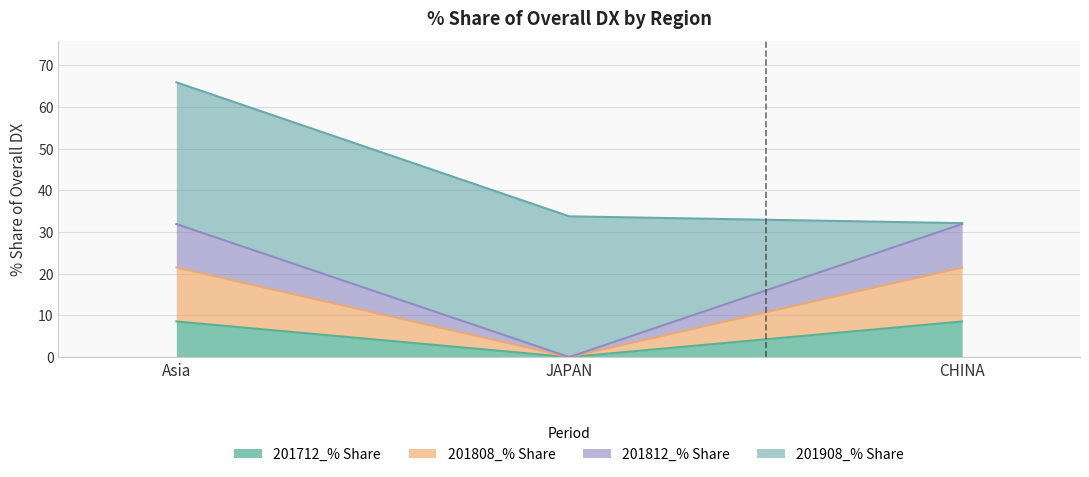

The 201712_% Share series shows 14.2 at CHINA. True or false?

False